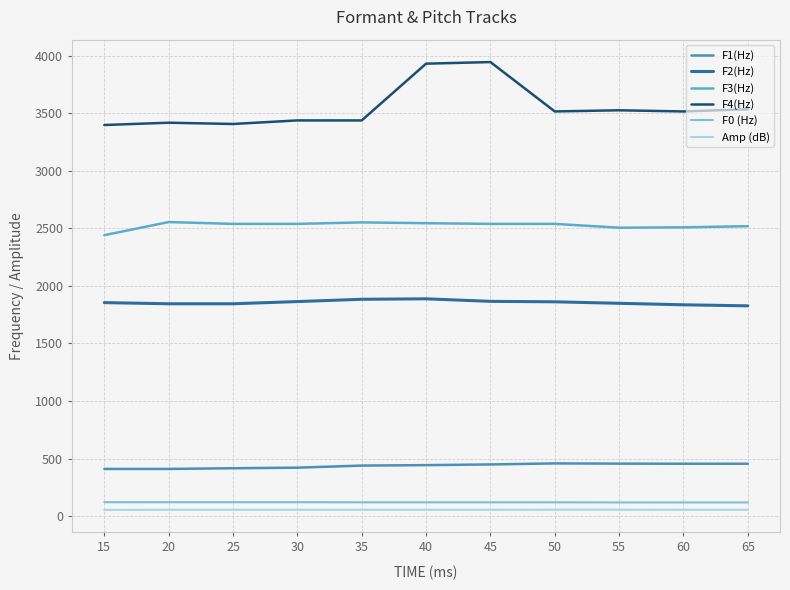

Rank the series at 65 from highest to lowest value.

F4(Hz), F3(Hz), F2(Hz), F1(Hz), F0 (Hz), Amp (dB)